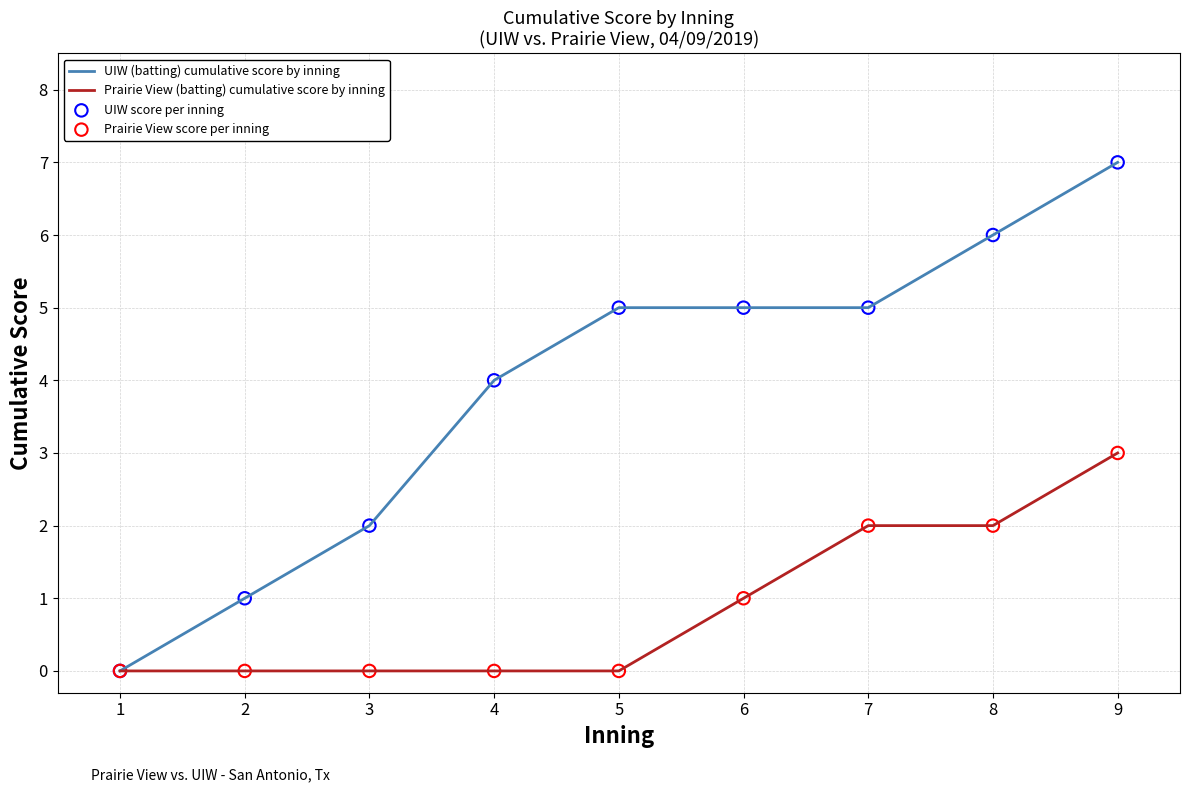

Which series has the largest total across all categories?

UIW (batting) cumulative score by inning